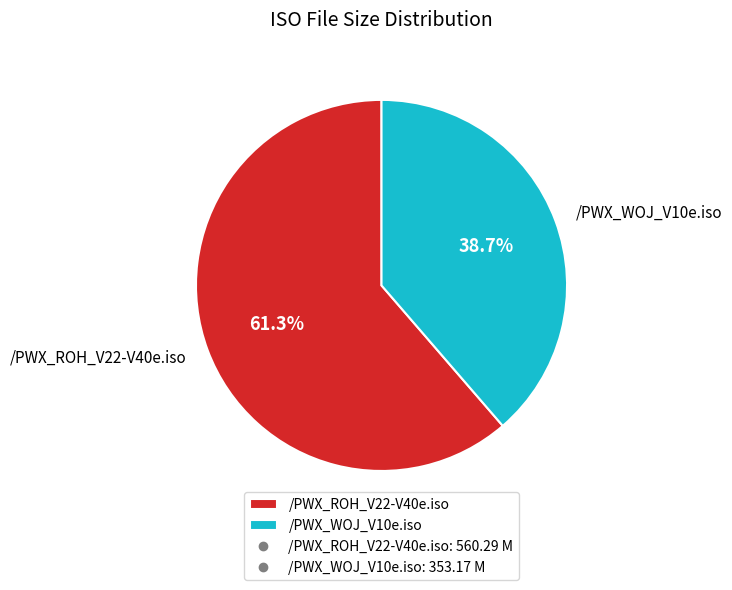

To the nearest percent, what is the difference between the largest and smallest slice percentages?

23%